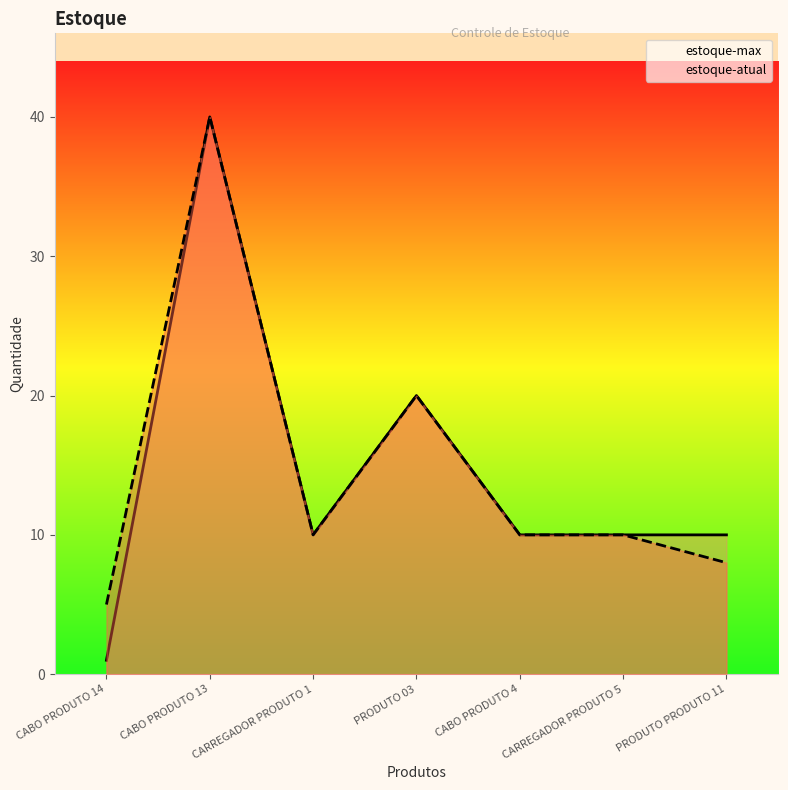

At which category does estoque-atual reach its first local valley?

CARREGADOR PRODUTO 1